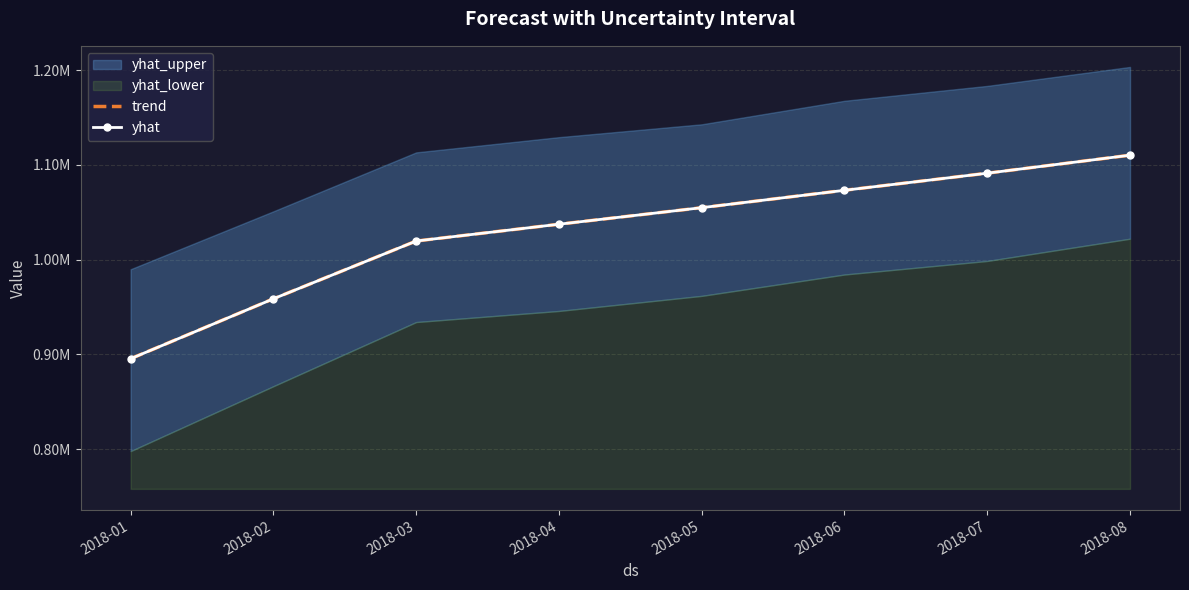

True or false: yhat has more than 1 points higher than both neighbors.

False